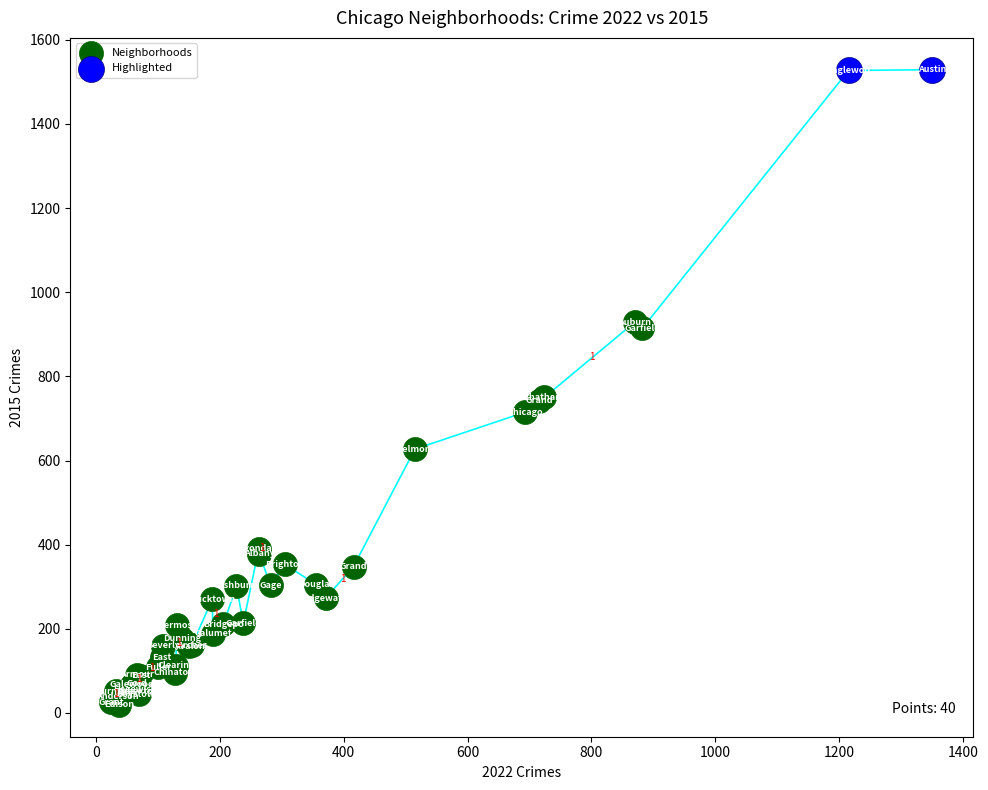

What are all the series names shown in the legend?

Neighborhoods, Highlighted